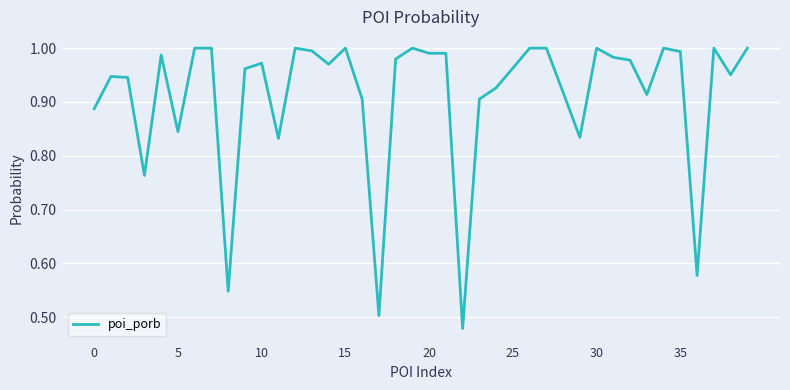

Does the chart have visible grid lines?

Yes